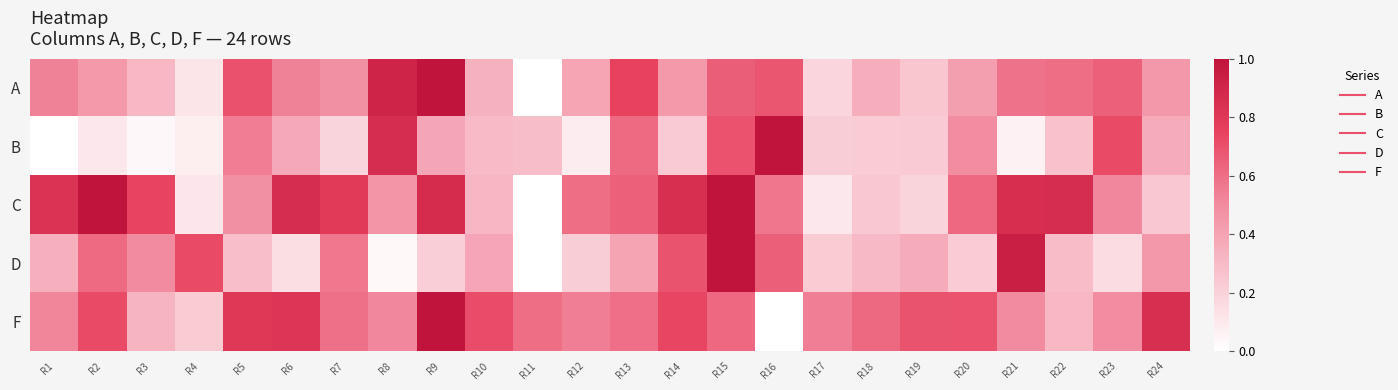

Reading left to right, extract all data points from this chart.

A: R1=0.5	R2=0.4	R3=0.3	R4=0.1	R5=0.7	R6=0.5	R7=0.5	R8=0.9	R9=1.0	R10=0.3	R11=0.0	R12=0.4	R13=0.8	R14=0.4	R15=0.7	R16=0.7	R17=0.2	R18=0.4	R19=0.2	R20=0.4	R21=0.6	R22=0.6	R23=0.6	R24=0.4
B: R1=0.0	R2=0.1	R3=0.0	R4=0.1	R5=0.5	R6=0.4	R7=0.2	R8=0.9	R9=0.4	R10=0.3	R11=0.3	R12=0.1	R13=0.6	R14=0.2	R15=0.7	R16=1.0	R17=0.2	R18=0.2	R19=0.2	R20=0.5	R21=0.1	R22=0.3	R23=0.7	R24=0.4
C: R1=0.8	R2=1.0	R3=0.7	R4=0.1	R5=0.5	R6=0.9	R7=0.8	R8=0.5	R9=0.9	R10=0.3	R11=0.0	R12=0.6	R13=0.6	R14=0.8	R15=1.0	R16=0.6	R17=0.1	R18=0.2	R19=0.2	R20=0.6	R21=0.9	R22=0.9	R23=0.5	R24=0.2
D: R1=0.3	R2=0.6	R3=0.5	R4=0.7	R5=0.3	R6=0.1	R7=0.6	R8=0.0	R9=0.2	R10=0.4	R11=0.0	R12=0.2	R13=0.4	R14=0.7	R15=1.0	R16=0.7	R17=0.2	R18=0.3	R19=0.4	R20=0.2	R21=0.9	R22=0.3	R23=0.2	R24=0.4
F: R1=0.5	R2=0.7	R3=0.3	R4=0.2	R5=0.8	R6=0.8	R7=0.6	R8=0.5	R9=1.0	R10=0.7	R11=0.6	R12=0.5	R13=0.6	R14=0.7	R15=0.6	R16=0.0	R17=0.5	R18=0.6	R19=0.7	R20=0.7	R21=0.5	R22=0.3	R23=0.5	R24=0.9